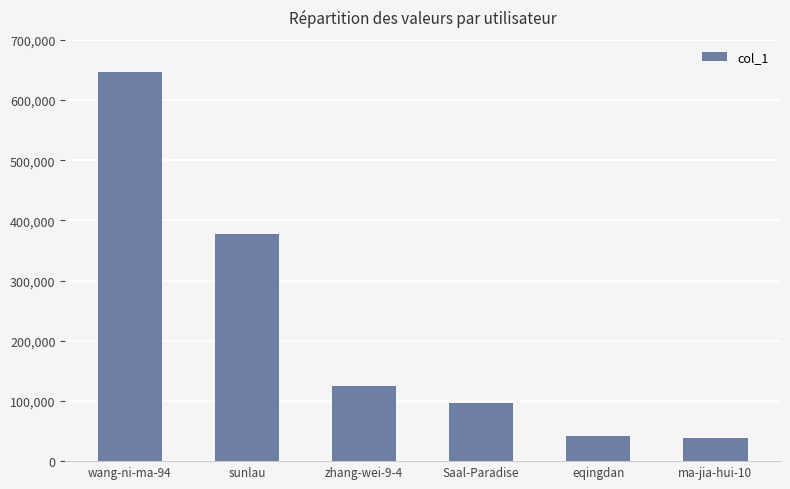

What is the minimum value shown in the chart?

38832